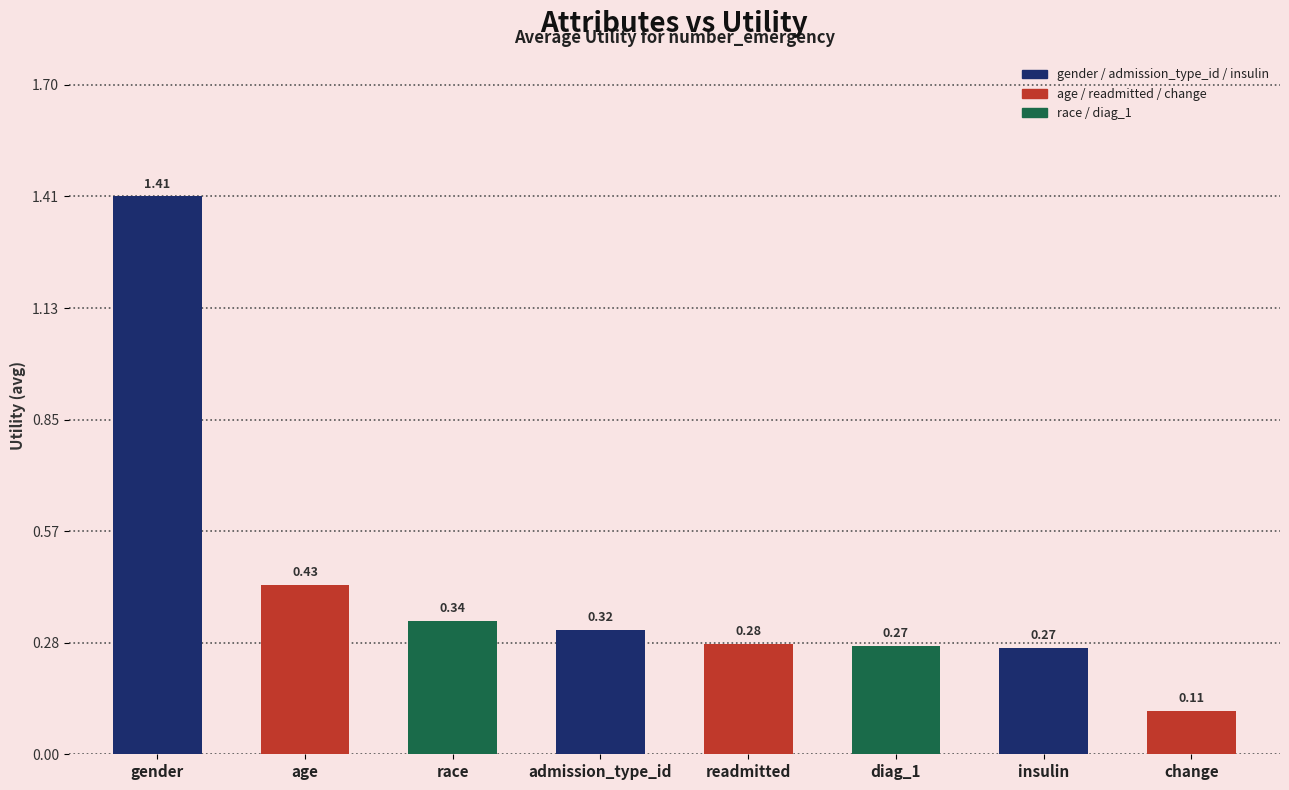

Reading left to right, what are all the values shown in this chart?

gender=1.4	age=0.4	race=0.3	admission_type_id=0.3	readmitted=0.3	diag_1=0.3	insulin=0.3	change=0.1